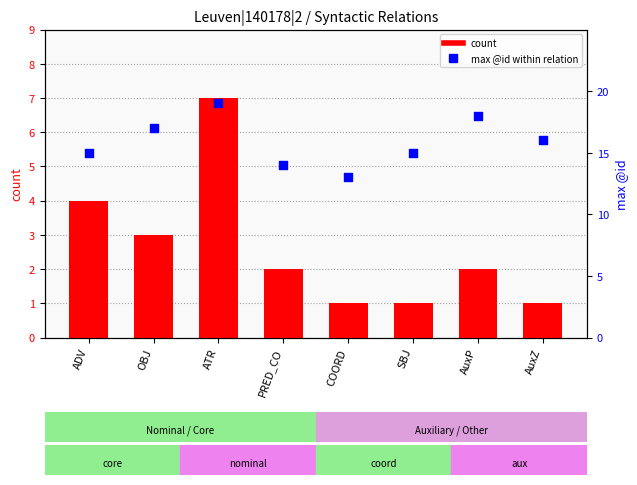

What is the total value across all series at SBJ?

16